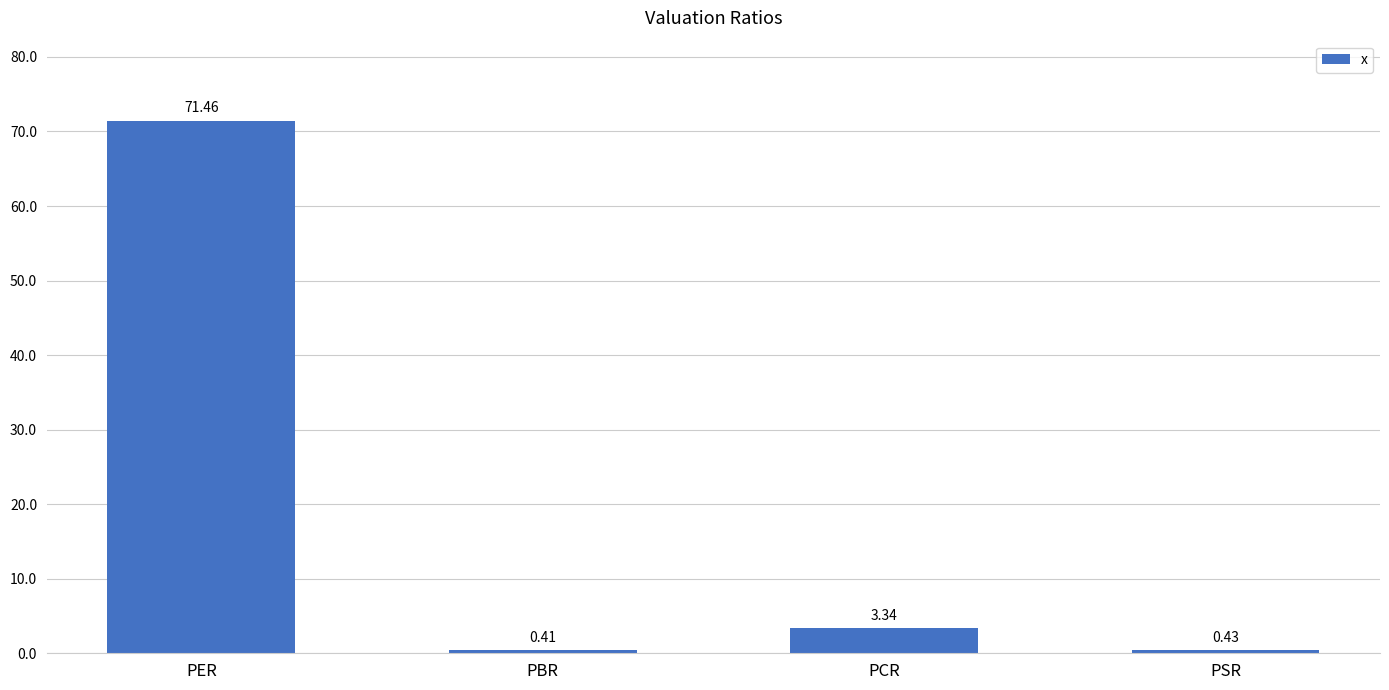

Which category has the lowest value across all series?

PBR